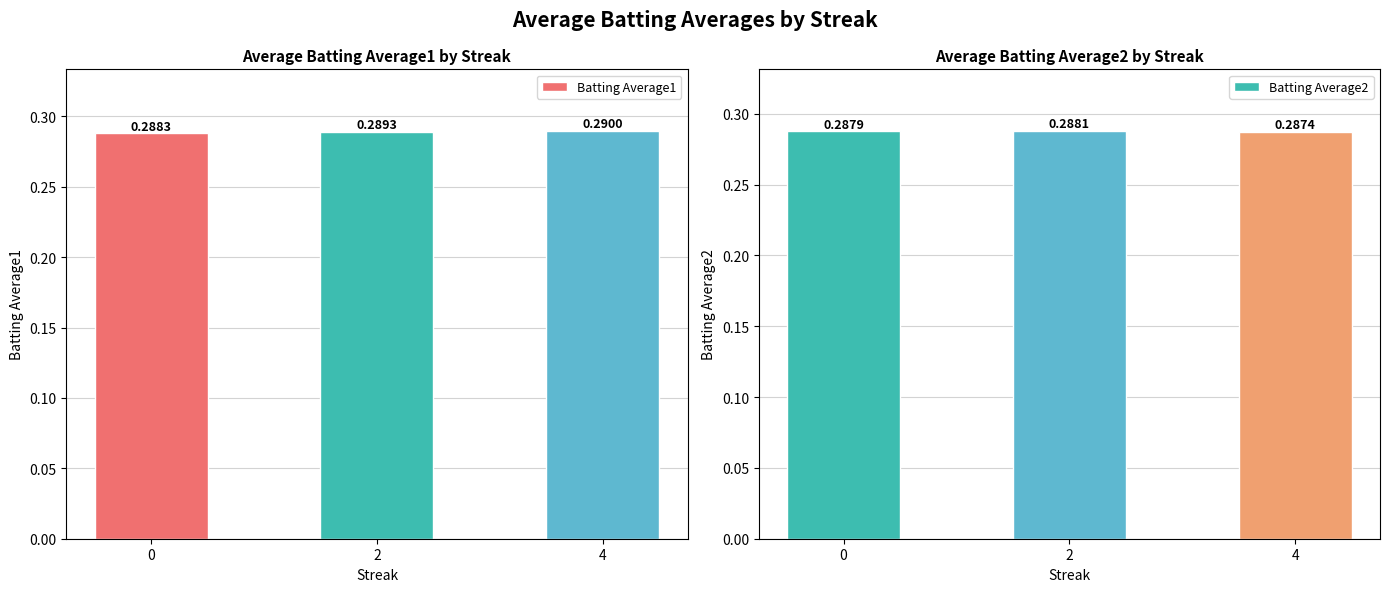

Count the Batting Average1 values in the range 0 to 1.

3